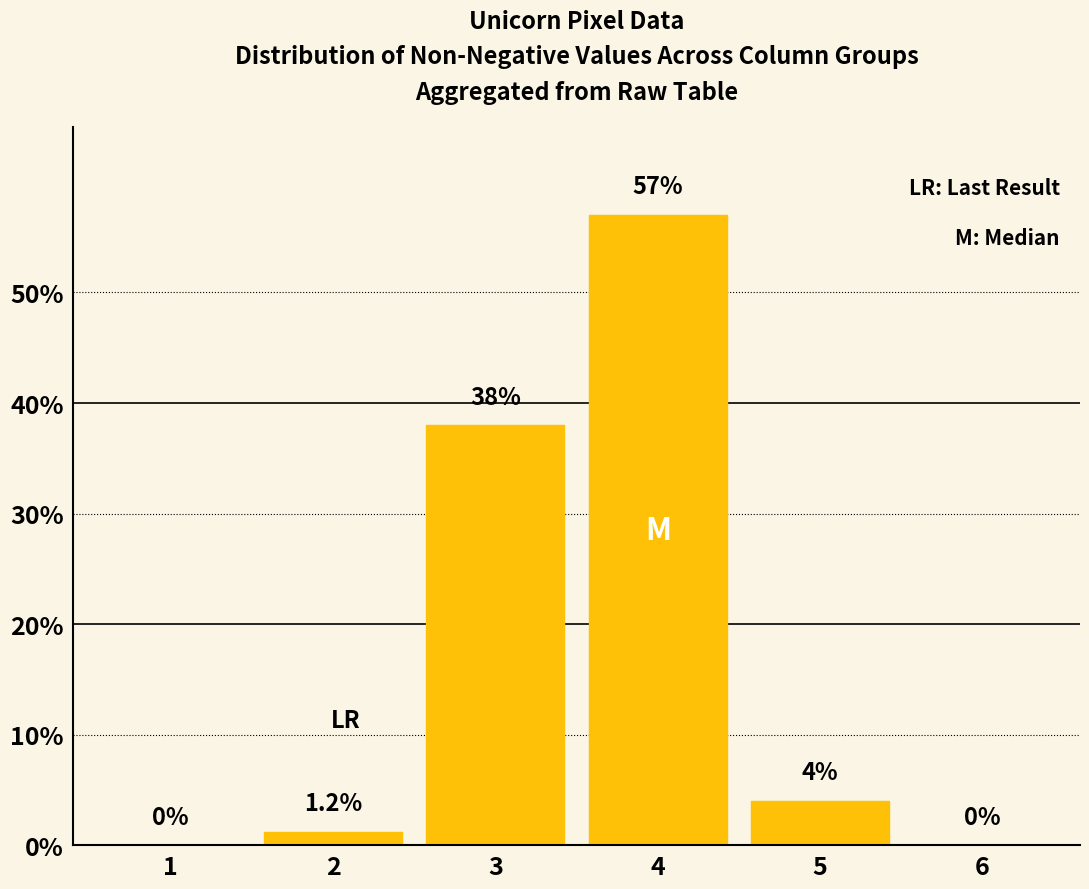

Where does the data first go above 4?

3